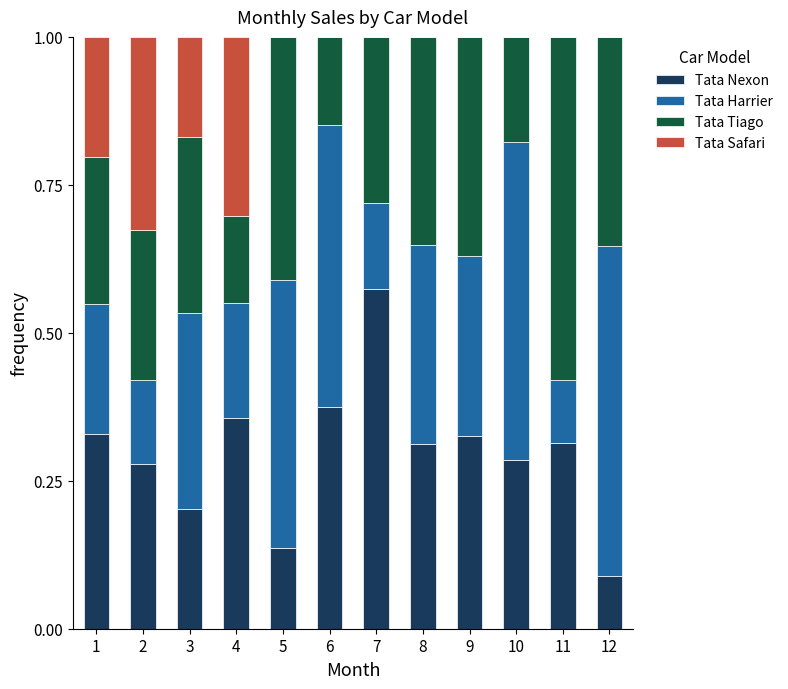

What is the total value across all series at 5?

1.0